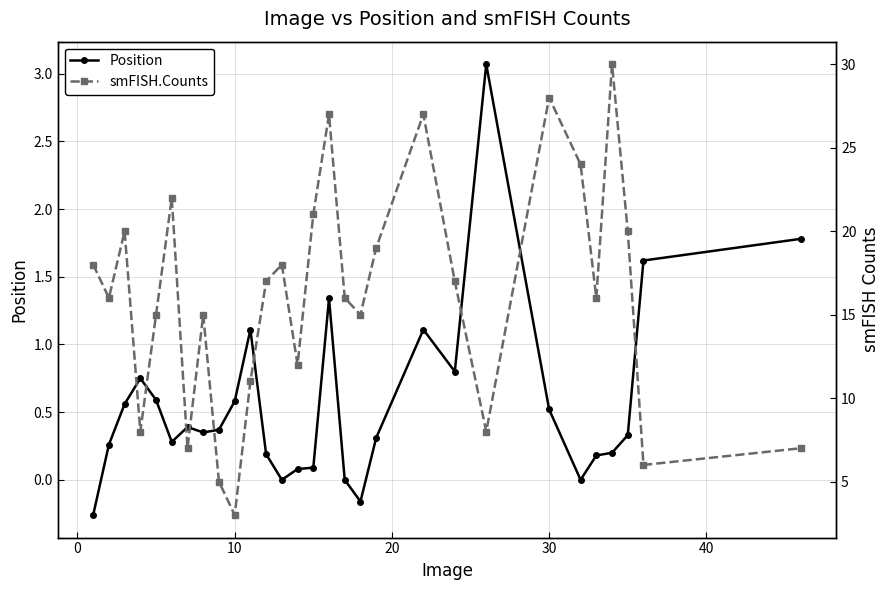

True or false: Position has more than 1 interior local peaks.

True